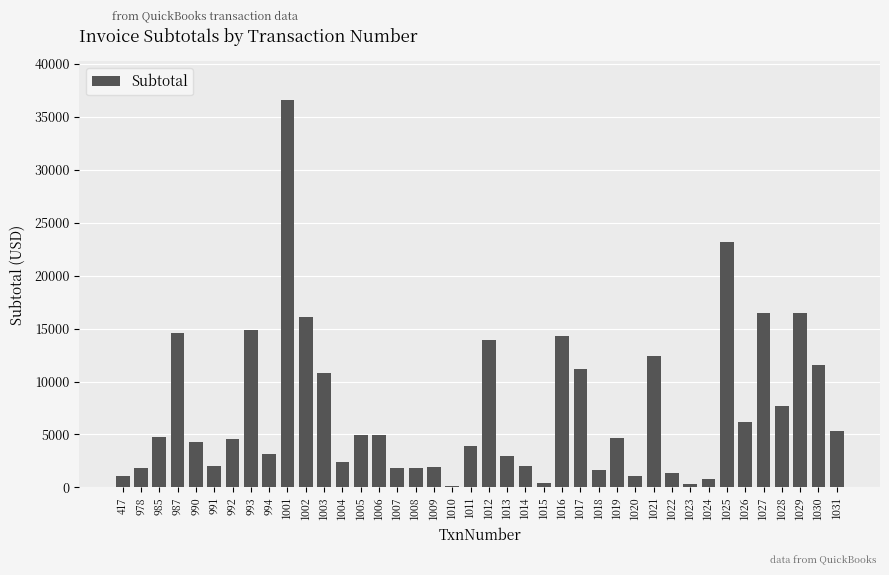

What is the sum of all values?

290878.3